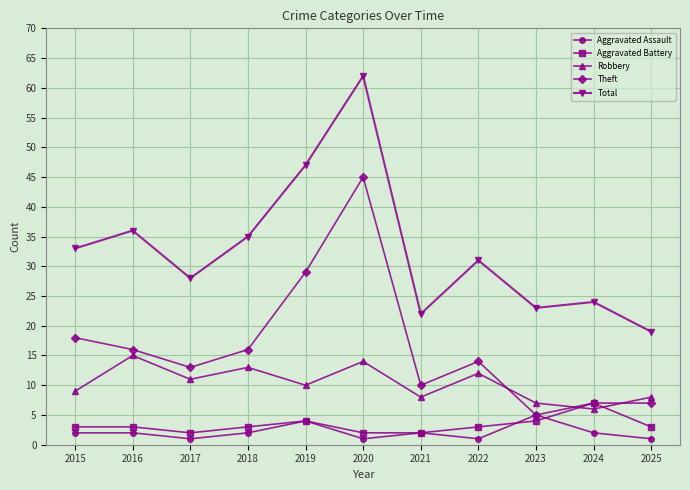

Reading left to right, transcribe all the data shown in this chart.

Aggravated Assault: 2	2	1	2	4	1	2	1	5	2	1
Aggravated Battery: 3	3	2	3	4	2	2	3	4	7	3
Robbery: 9	15	11	13	10	14	8	12	7	6	8
Theft: 18	16	13	16	29	45	10	14	5	7	7
Total: 33	36	28	35	47	62	22	31	23	24	19